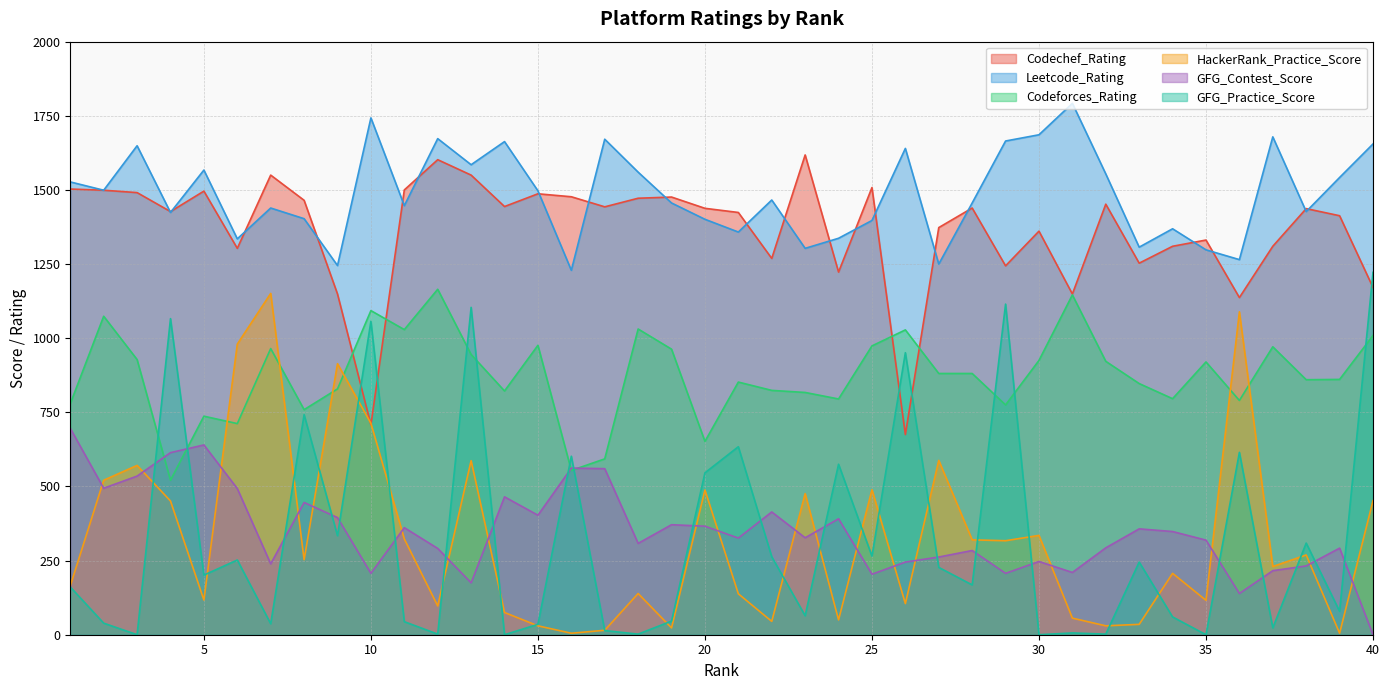

How many interior local valleys does the Leetcode_Rating series have?

13